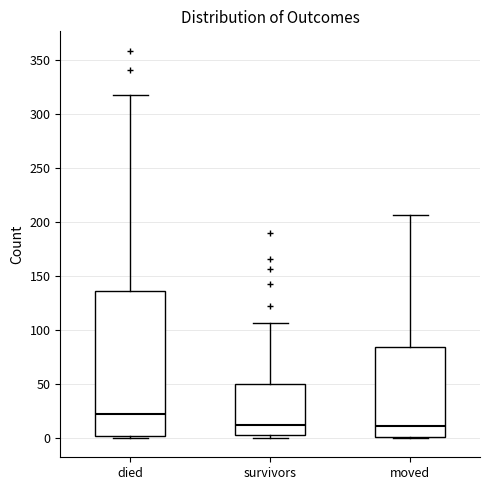

Reading left to right, read every box against the y-axis: the position of its median line, the range the box covers, and the ends of its whiskers. The values are not printed on the chart, so give them approximately, as read against the axis.

died: median 20, box 0 to 135, whiskers 0 (just below the box's lower edge) to 320
survivors: median 10, box 5 to 50, whiskers 0 to 105
moved: median 10, box 0 to 85, whiskers 0 to 205